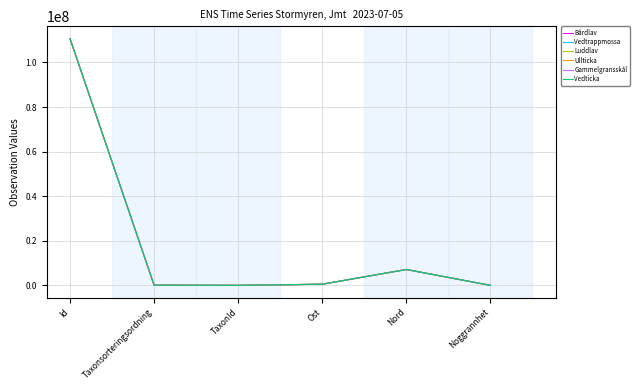

Is it true that Ullticka equals 110679731.0 at Id?

True